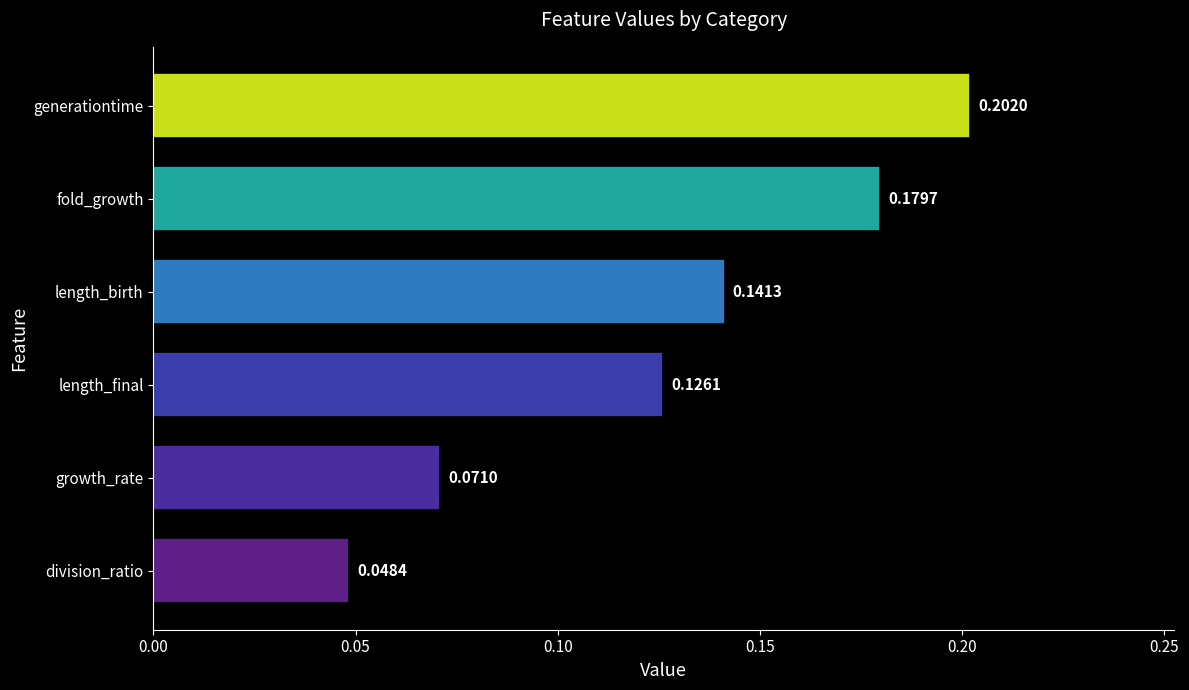

What is the change in value from growth_rate to length_final?

+0.1